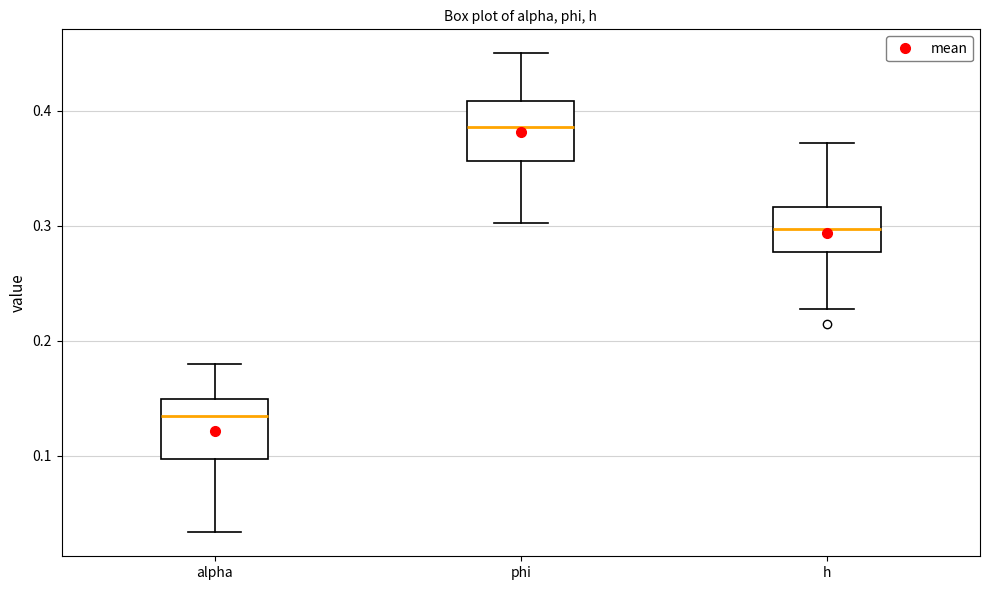

Which box's median line is the highest?

phi